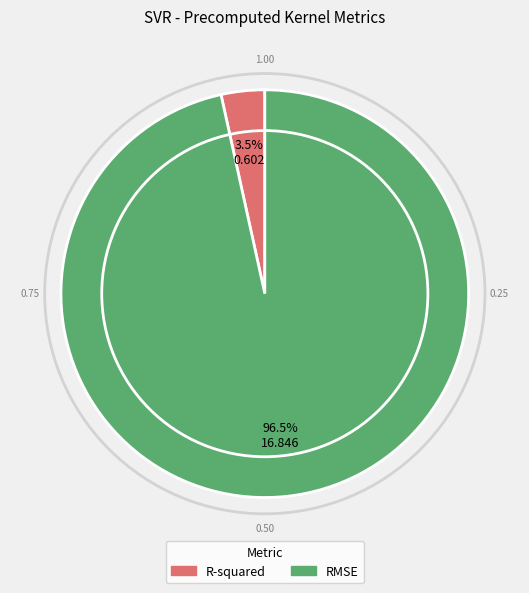

Which category has the biggest portion of the pie?

RMSE